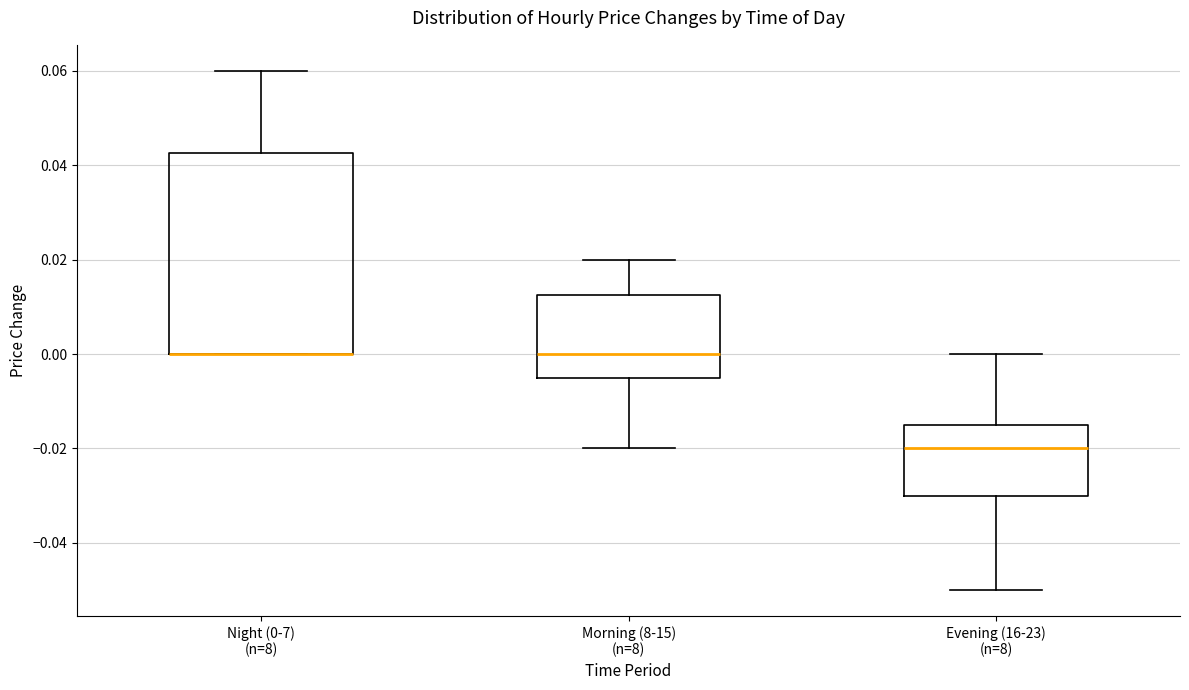

Reading left to right, transcribe this box plot: for each box, give where its median line is, the range the box spans, and where its two whiskers end, as read against the y-axis. The values are not printed on the chart, so give them approximately, as read against the axis.

Night (0-7) (n=8): median 0.000 (drawn on the box's lower edge), box 0.000 to 0.042, whiskers 0.000 to 0.060
Morning (8-15) (n=8): median 0.000, box -0.004 to 0.012, whiskers -0.020 to 0.020
Evening (16-23) (n=8): median -0.020, box -0.030 to -0.014, whiskers -0.050 to 0.000